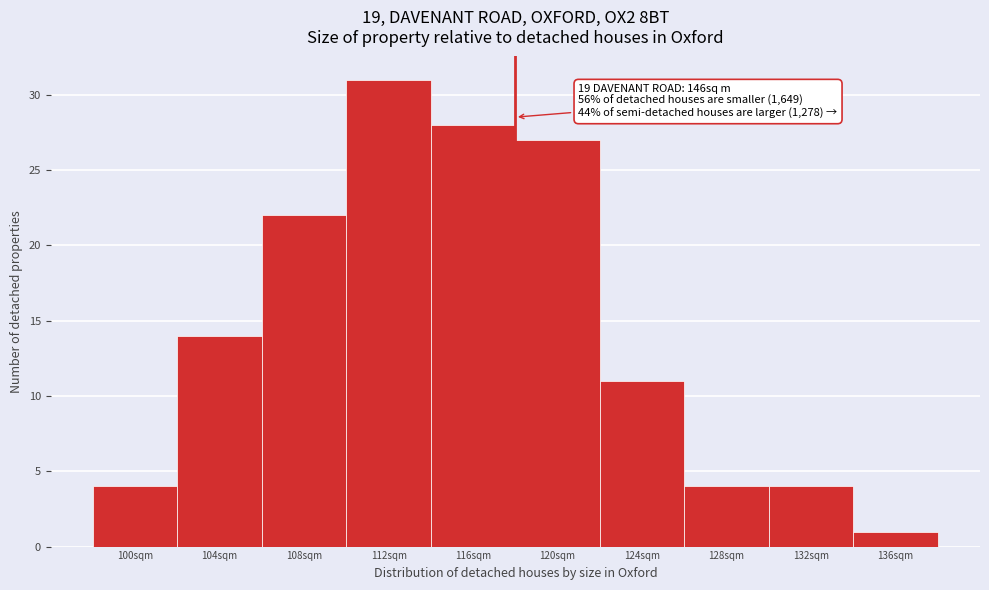

Reading left to right, list all the values displayed in this chart.

4	14	22	31	28	27	11	4	4	1